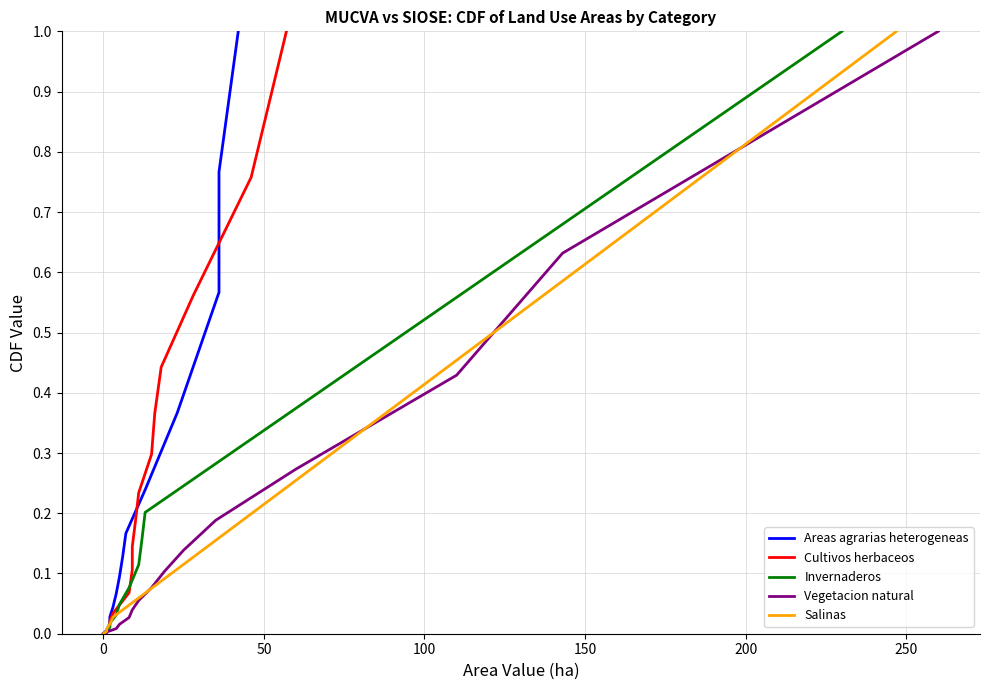

Rank the series by their maximum value, from lowest to highest.

Areas agrarias heterogeneas, Cultivos herbaceos, Invernaderos, Vegetacion natural, Salinas